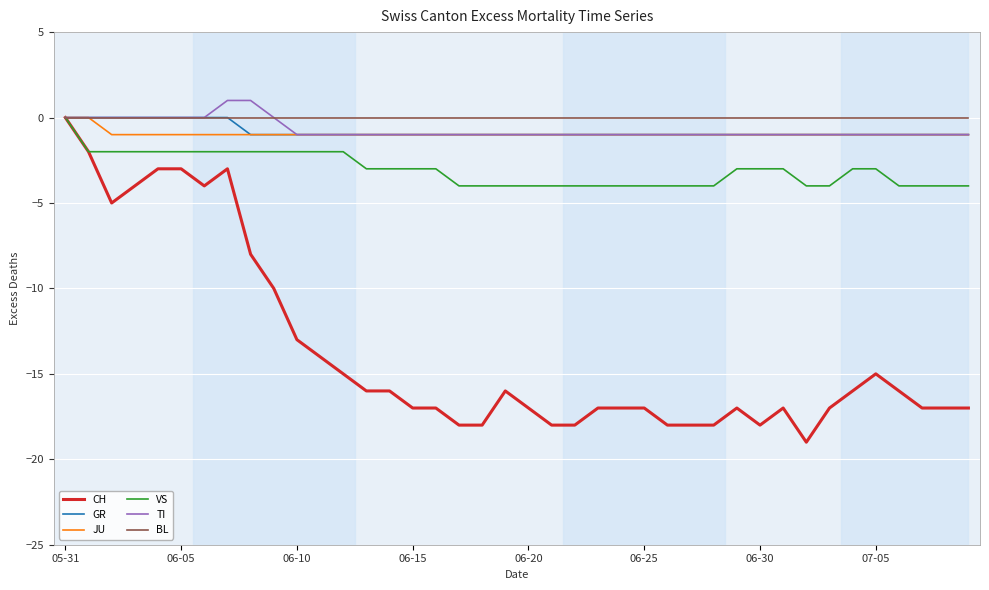

What is the minimum value for CH?

-19